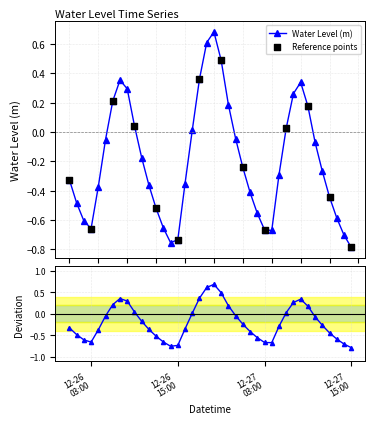

Which has a higher value, 2023-12-26 16:00:00 or 2023-12-27 08:00:00?

2023-12-27 08:00:00